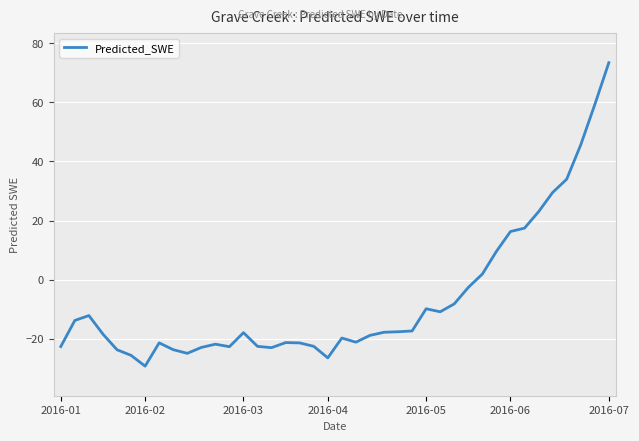

At which label does Predicted_SWE reach its minimum?

2016-02